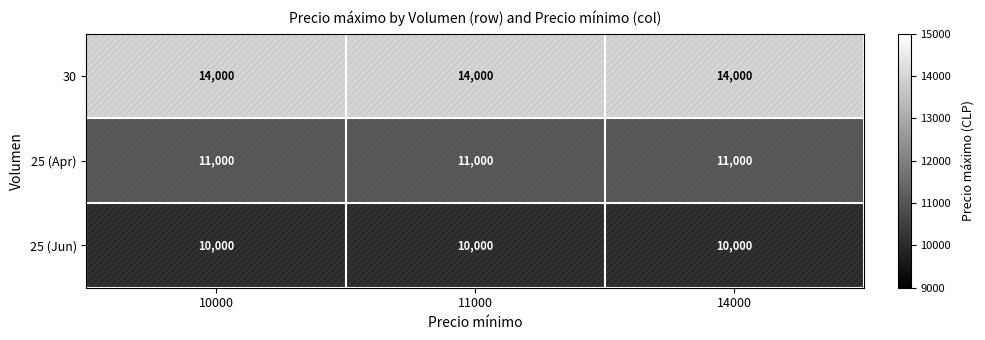

The value of 25 (Jun) at 14000 is 4352. True or false?

False